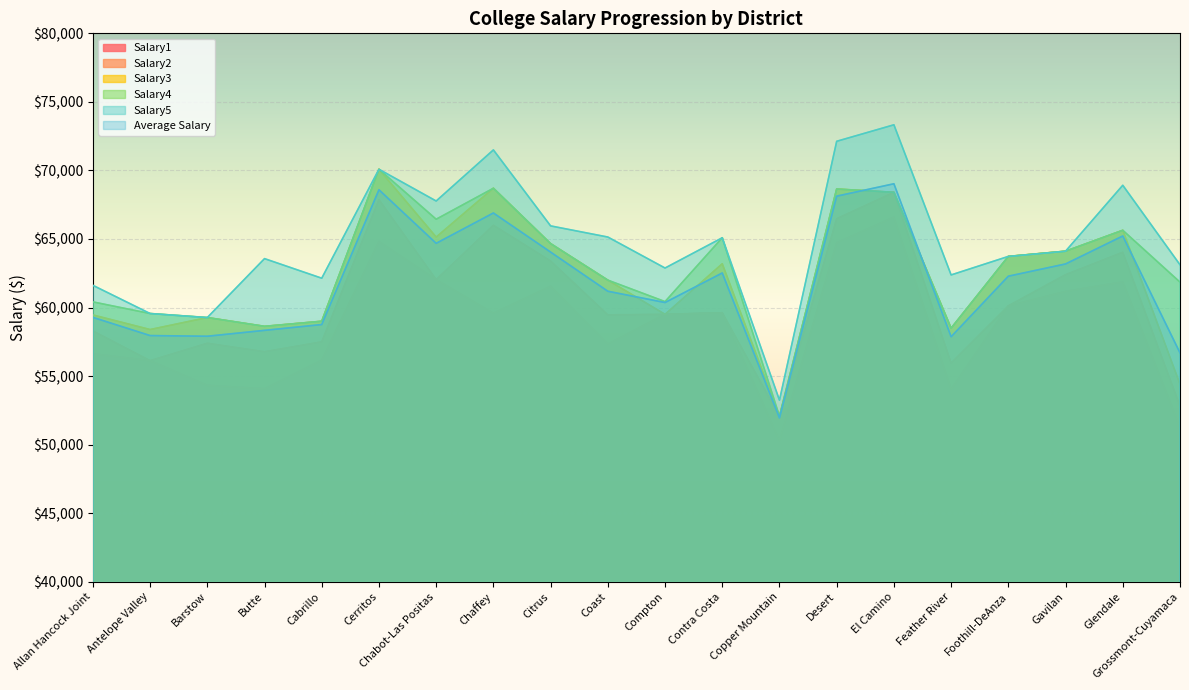

In Average Salary, how many points are higher than both neighbors (excluding endpoints)?

5